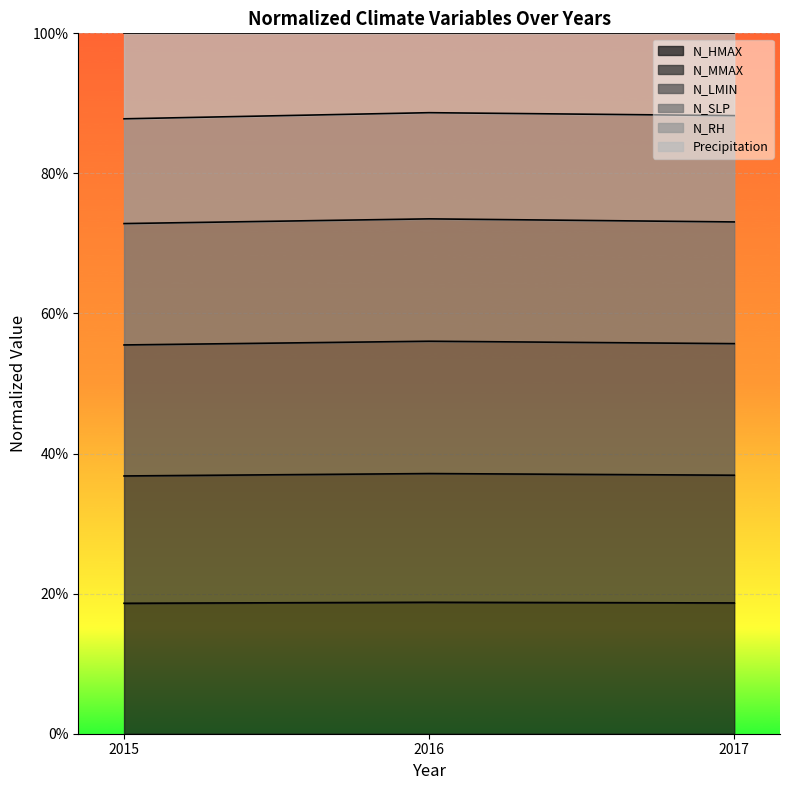

Is it true that N_MMAX equals 0.5 at 2017?

False